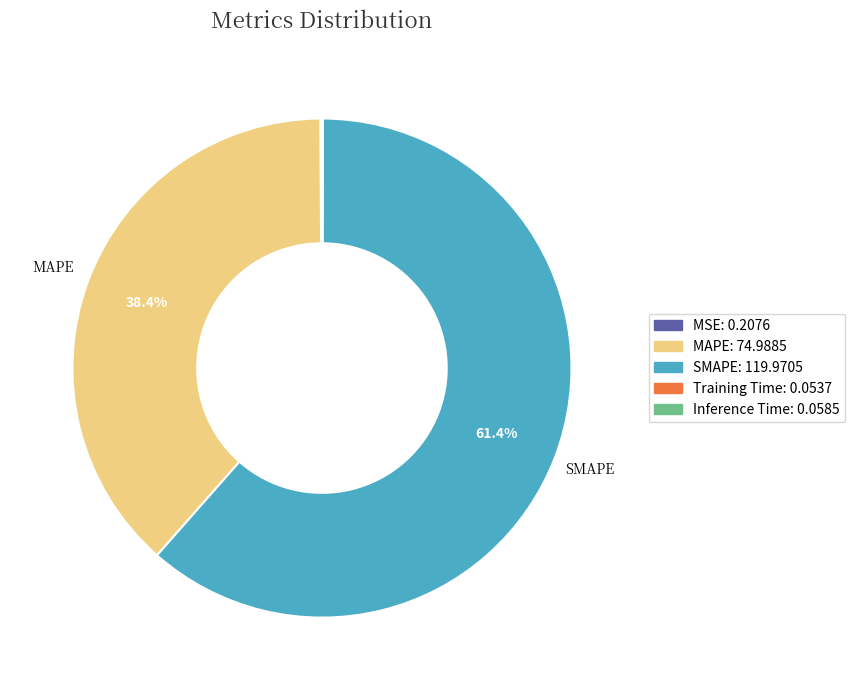

Which category has the biggest portion of the pie?

SMAPE